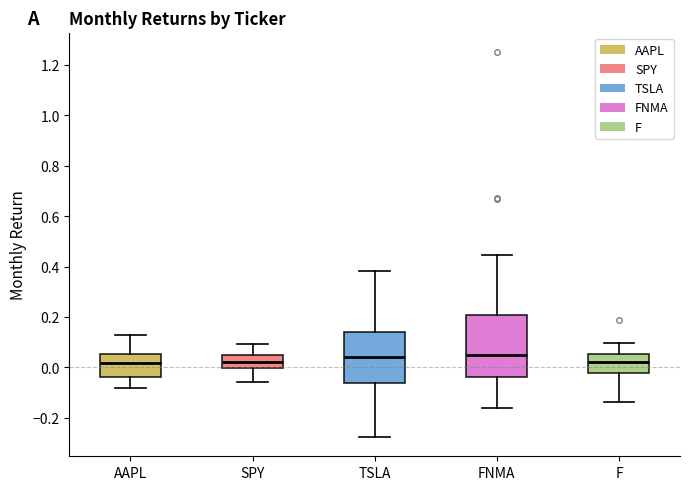

Where is the upper edge of the box for TSLA on the y-axis? The values are not printed on the chart, so give them approximately, as read against the axis.

0.14